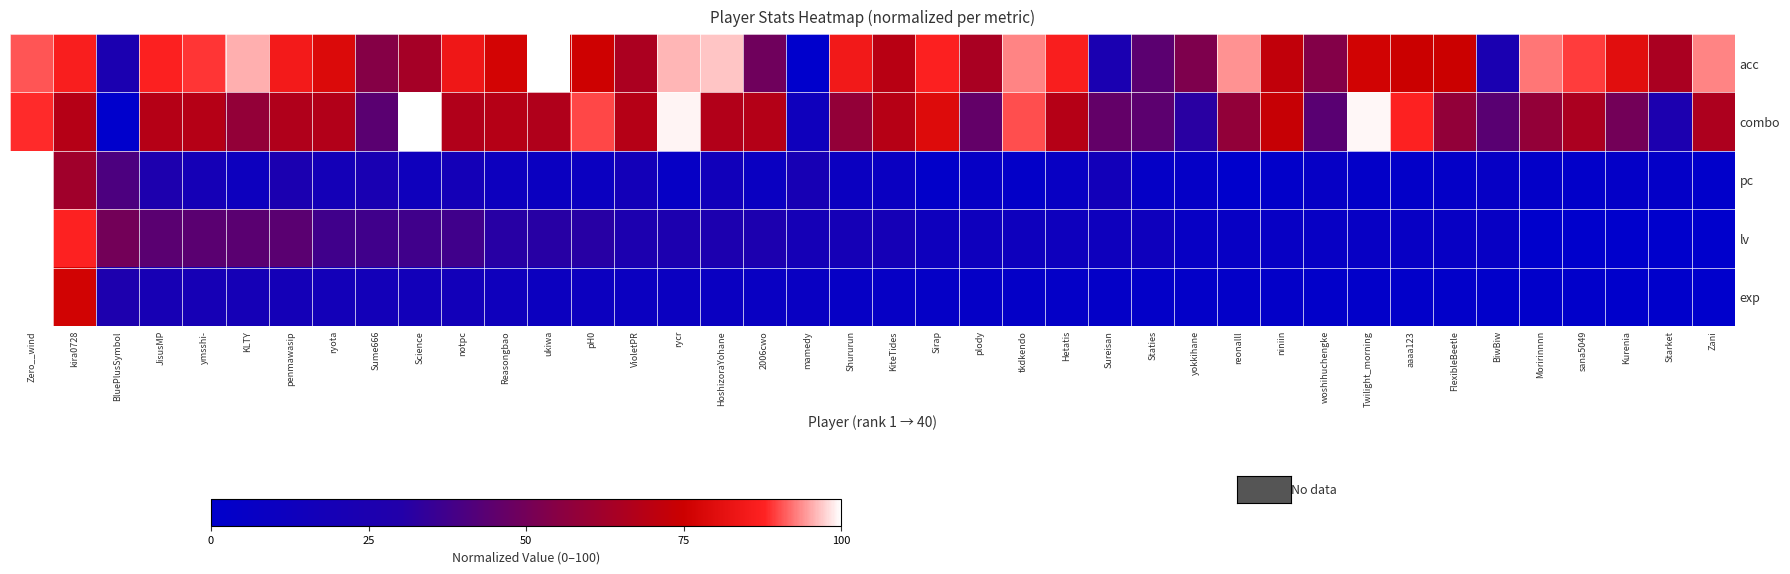

At which category is the sum across all series the highest?

Zero__wind